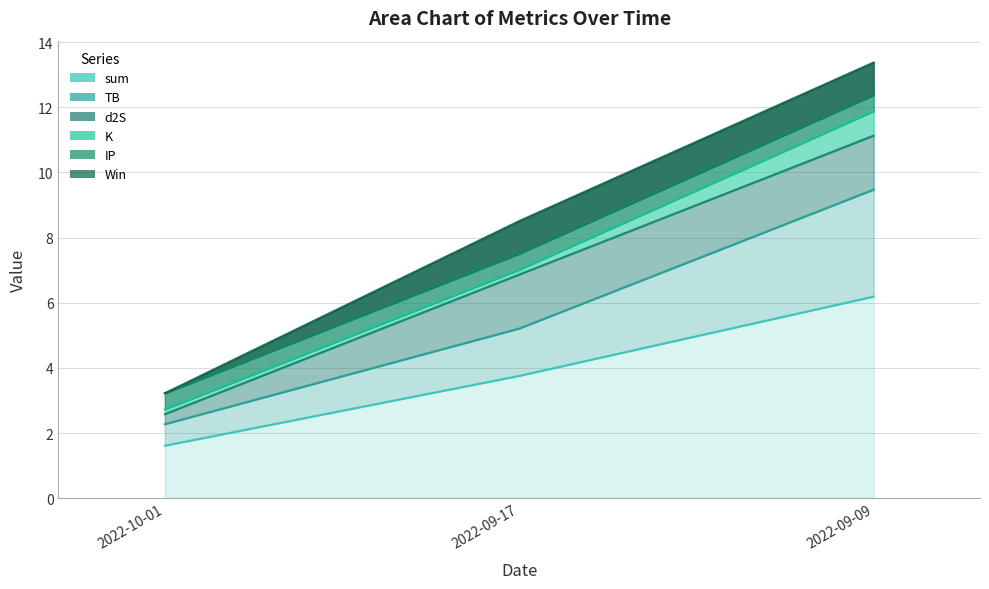

Rank the series by their maximum value, from lowest to highest.

IP, K, Win, d2S, TB, sum